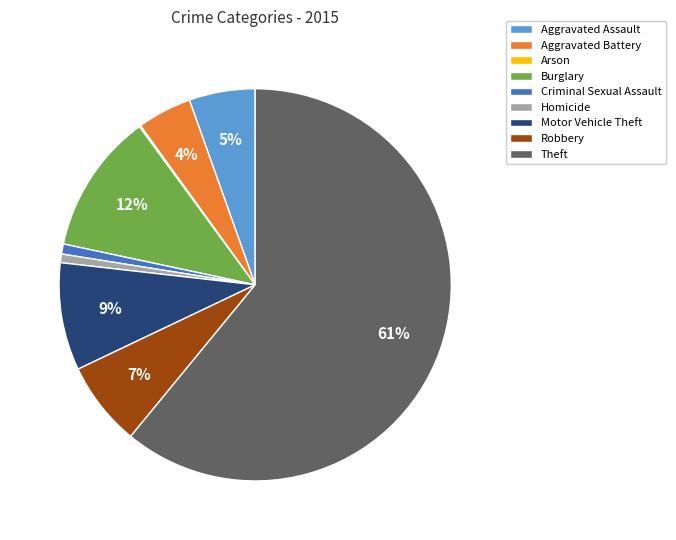

What percentage is the Burglary slice, to the nearest percent?

12%